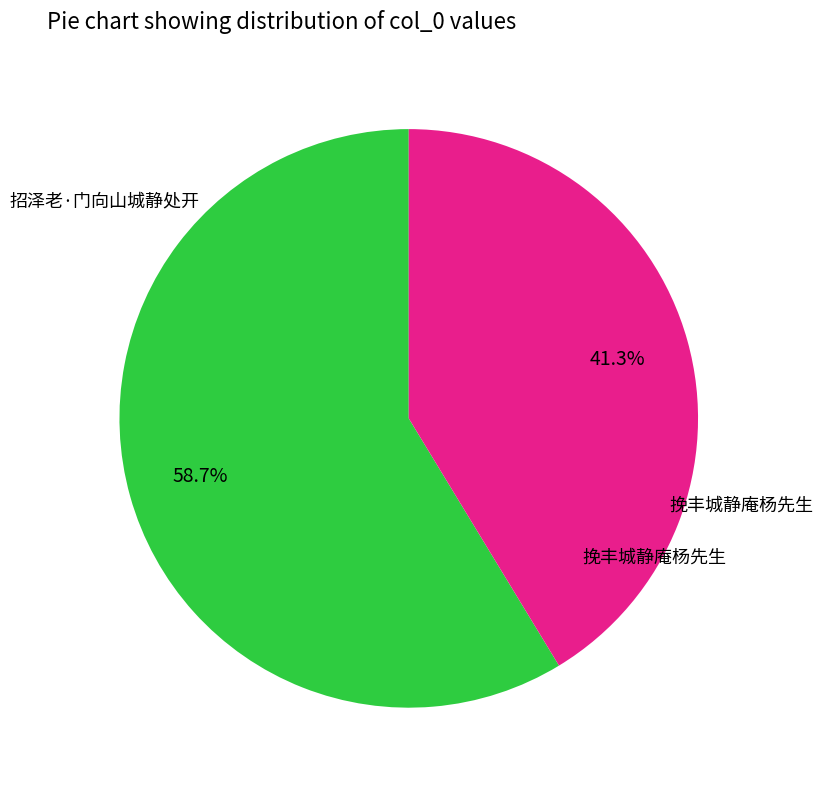

What is the total percentage of 挽丰城静庵杨先生 and 招泽老·门向山城静处开?

100.0%